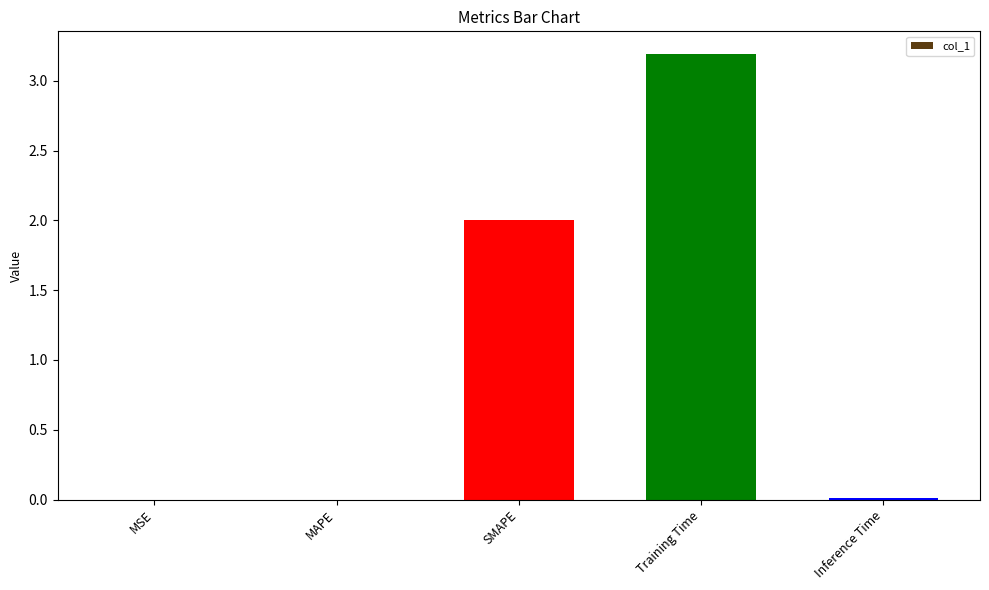

Which label corresponds to the largest value in the chart?

Training Time